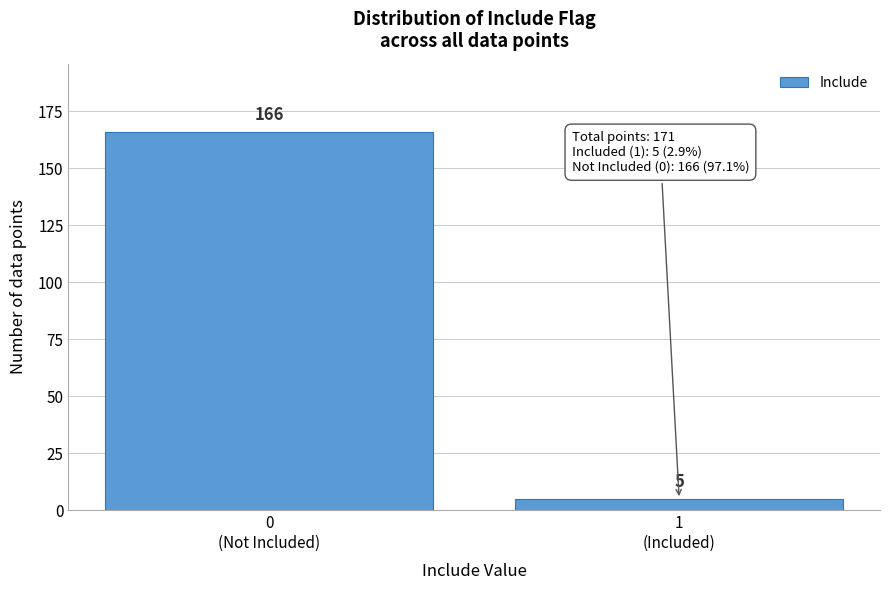

Reading left to right, list all the values displayed in this chart.

166	5